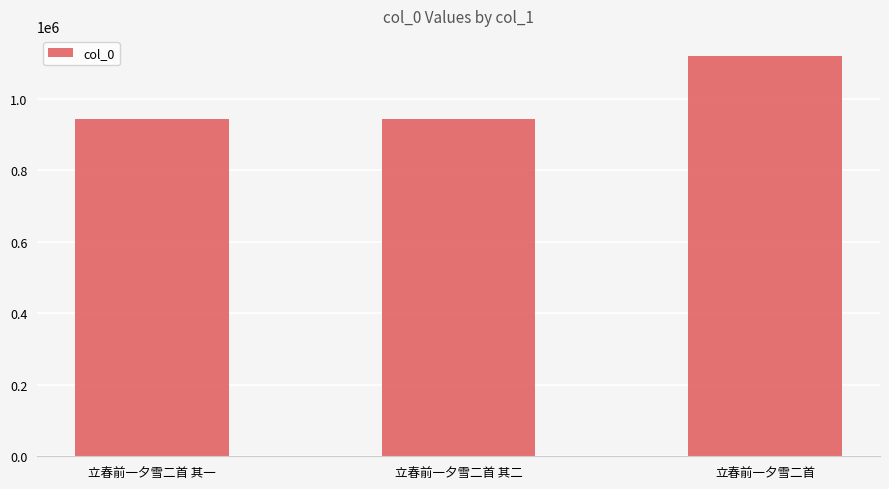

How many categories are shown in the chart?

3